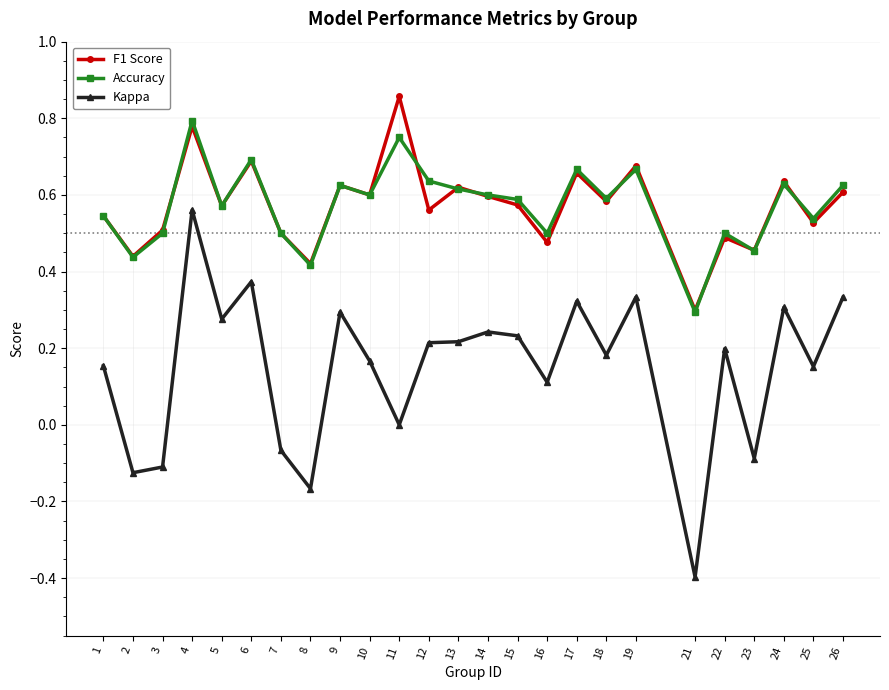

How many distinct data groups are displayed?

3